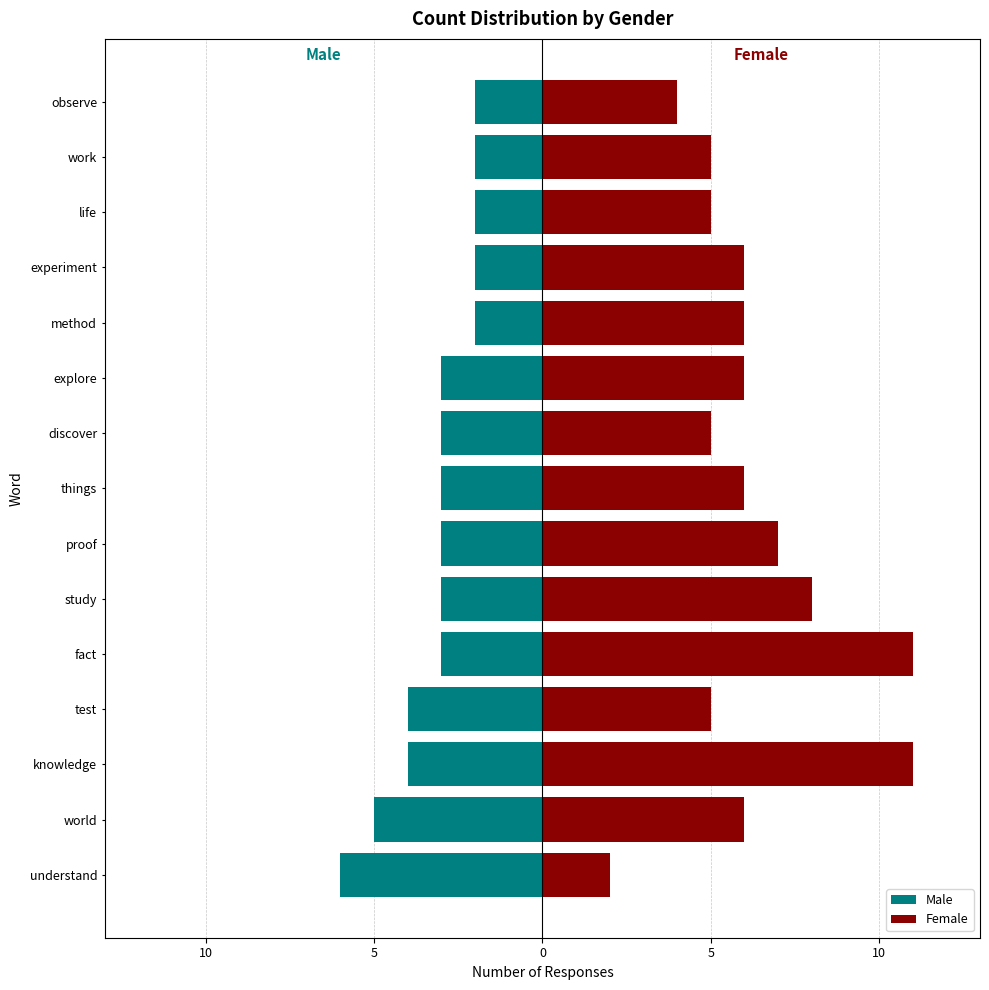

List the series in order of their peak value, highest first.

Female, Male